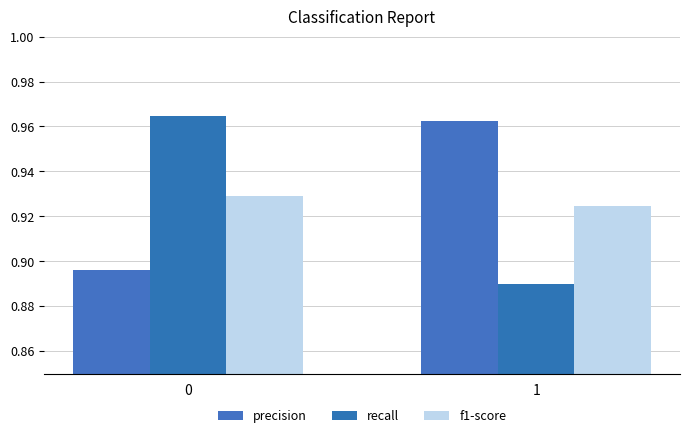

What is the difference between the maximum and minimum values in the precision series?

0.1